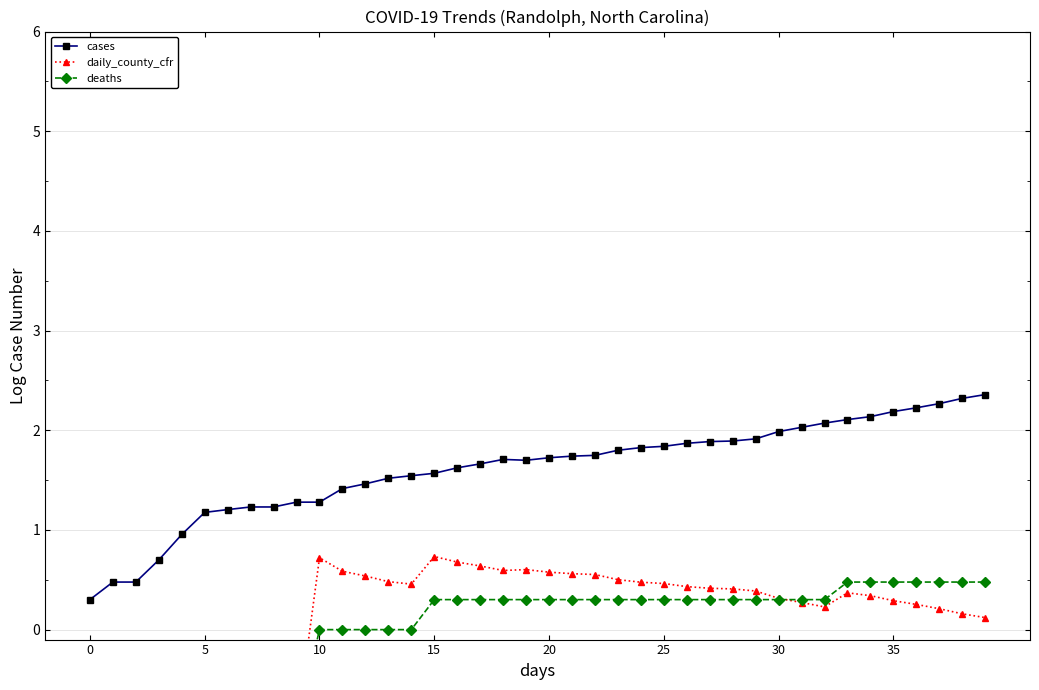

Which label corresponds to the largest value in the chart?

39